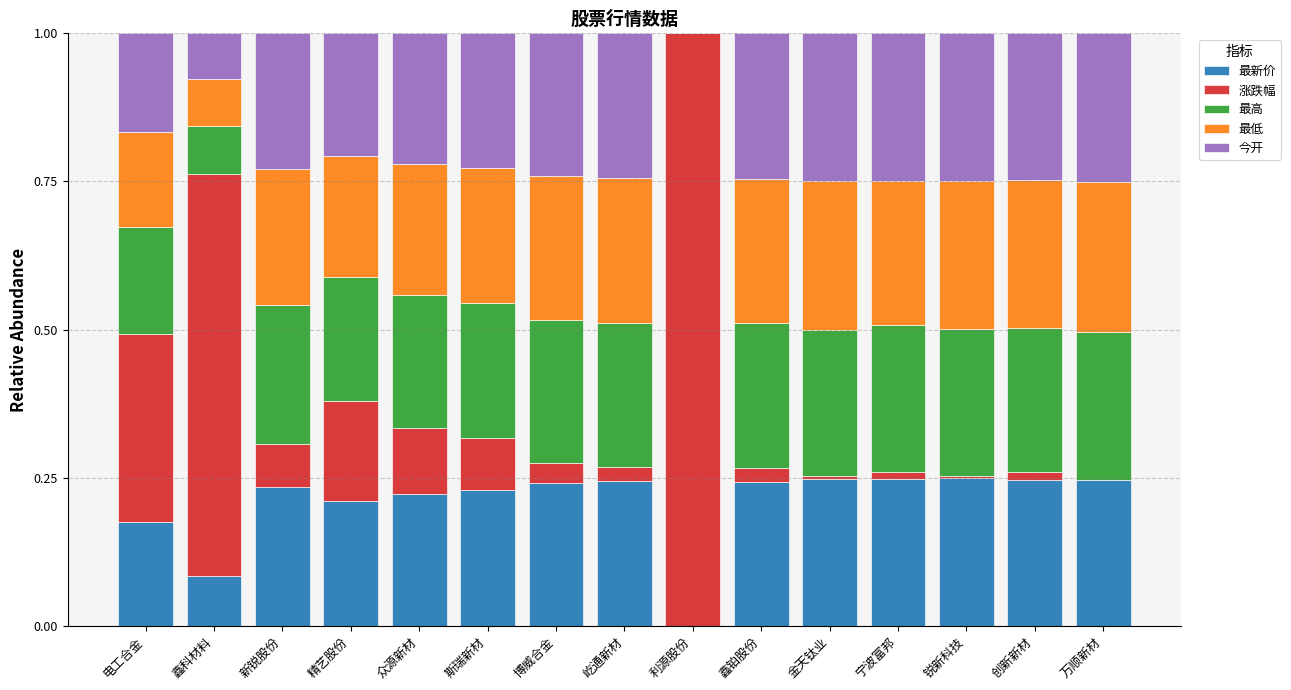

The value of 最新价 at 众源新材 is 0.1. True or false?

False